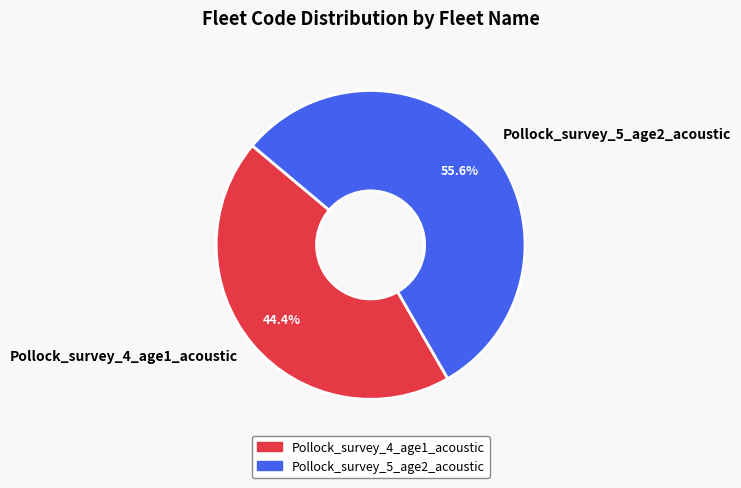

To the nearest percent, what percentage of the pie is Pollock_survey_5_age2_acoustic?

56%